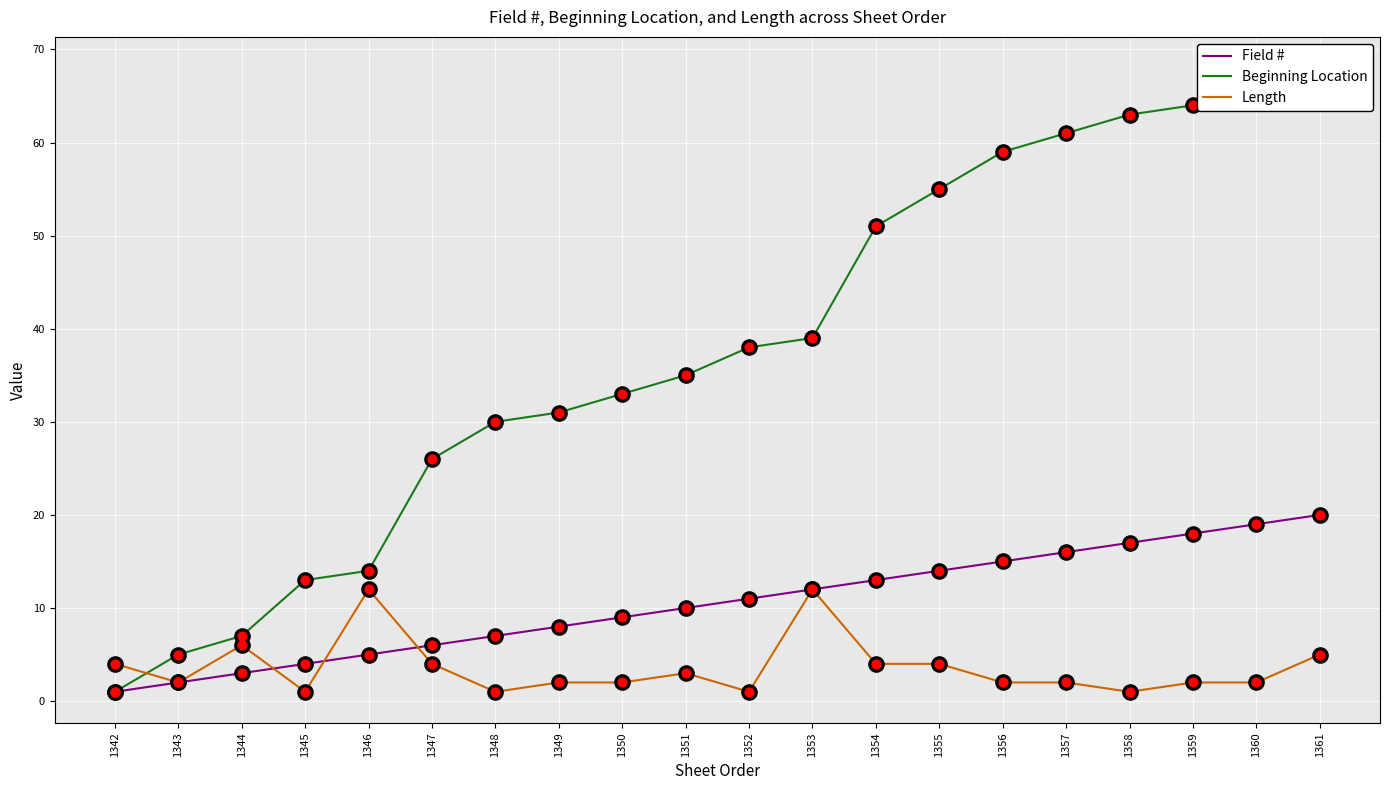

At which category is the sum across all series the highest?

1361